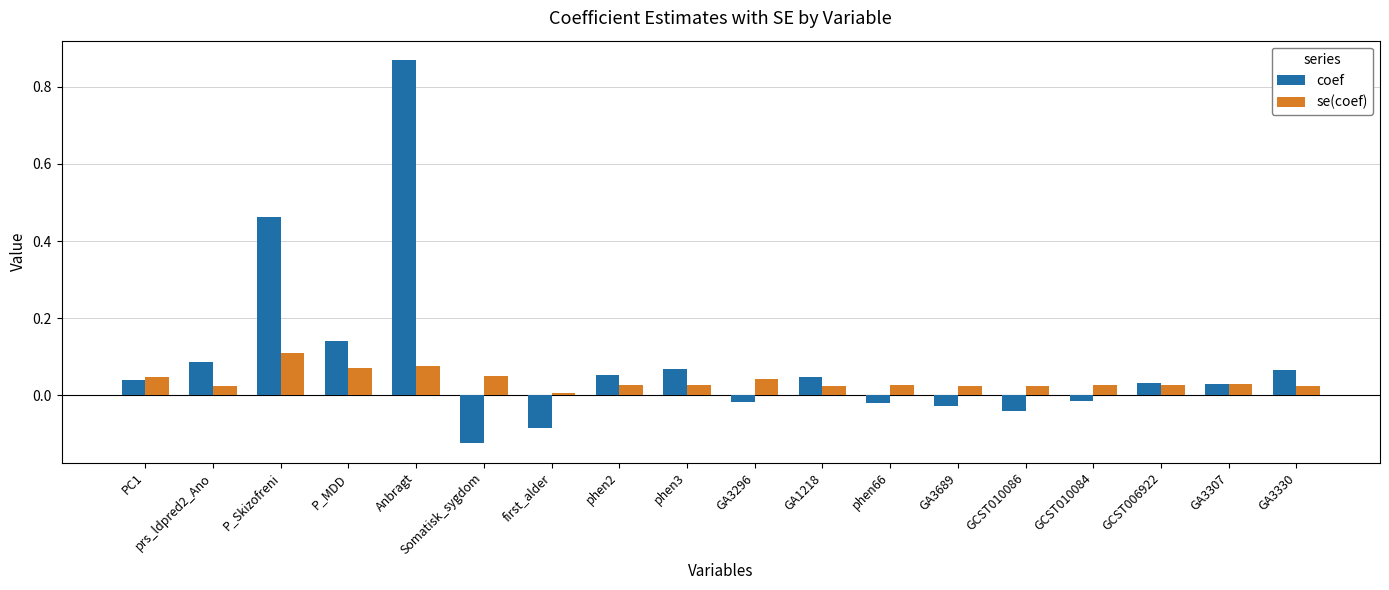

What is the difference between the highest and lowest values at Anbragt?

0.8